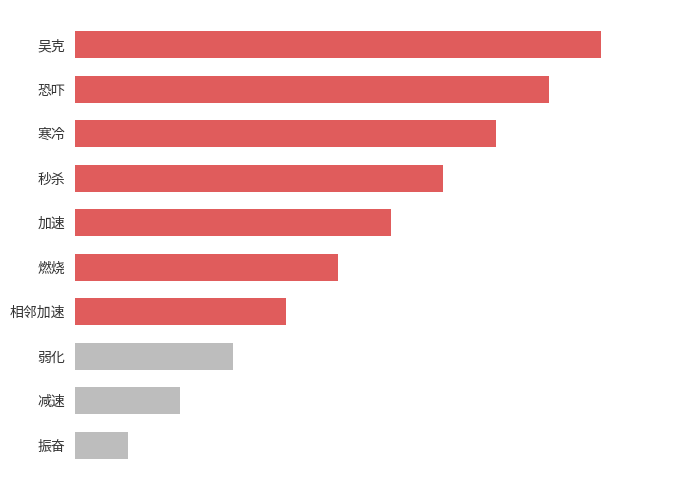

Does the chart contain any negative values?

No